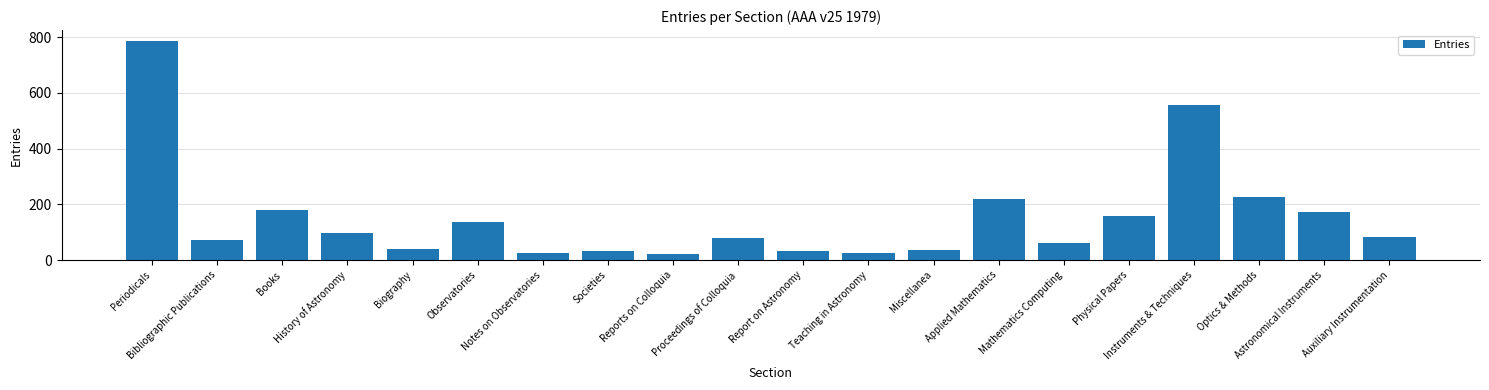

The value at Proceedings of Colloquia is 79. True or false?

True